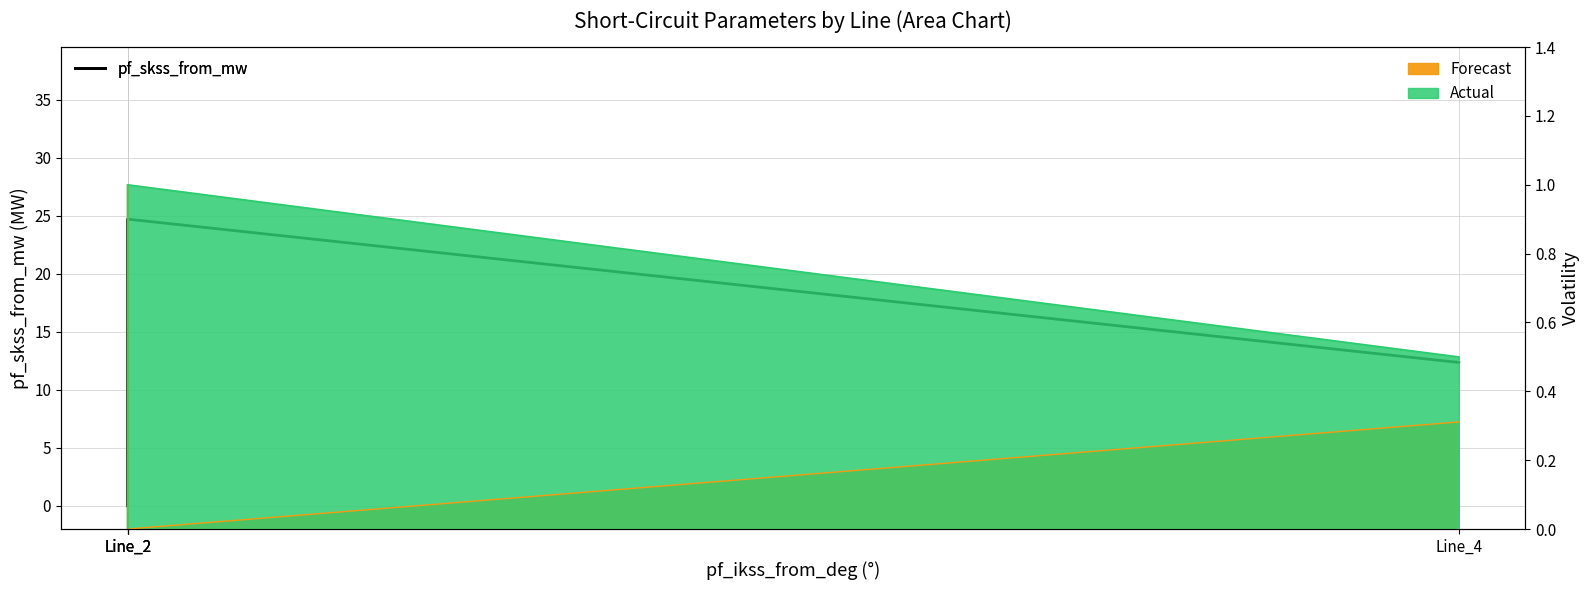

What is the difference between the second highest and second lowest values?

12.4